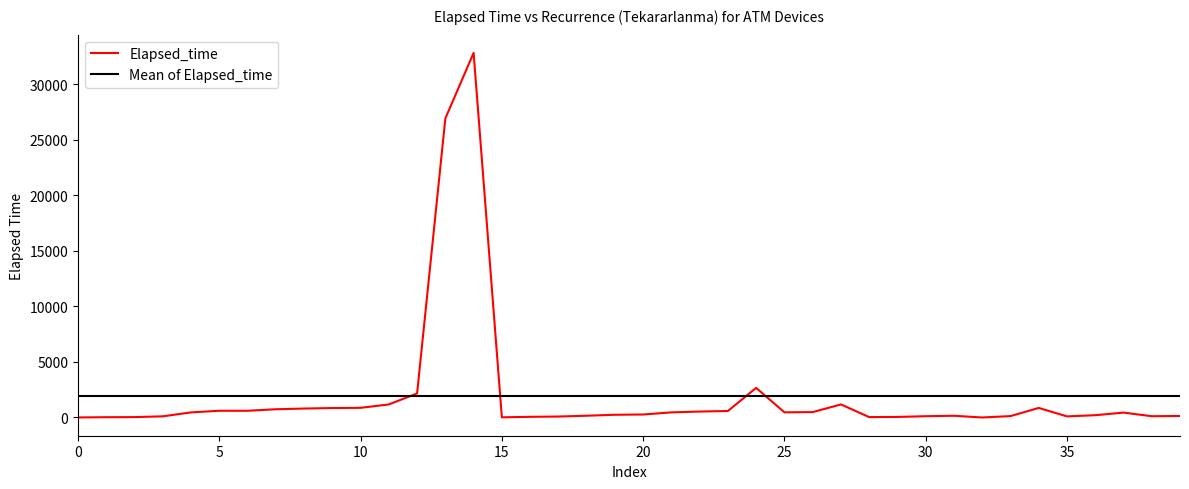

List the series in order of their peak value, highest first.

Elapsed_time, Mean of Elapsed_time